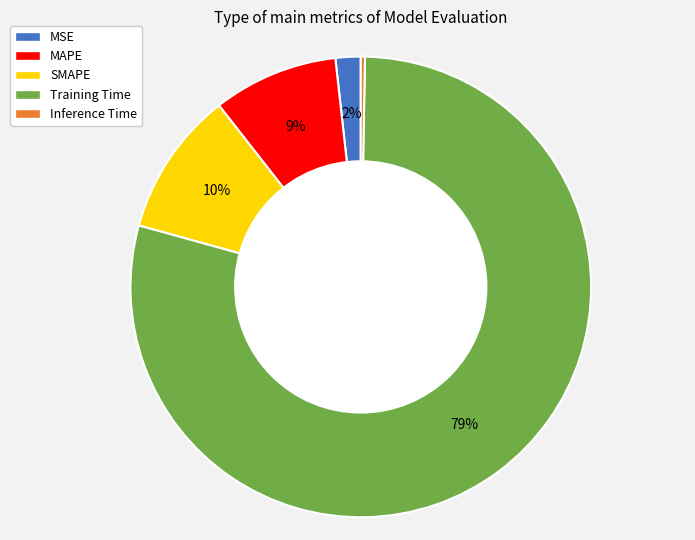

What is the largest slice in the pie chart?

Training Time